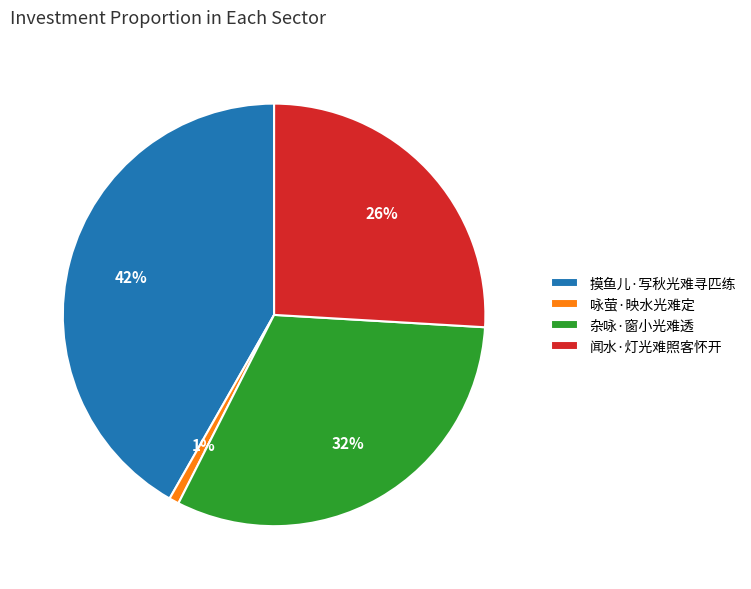

Which category has the biggest portion of the pie?

摸鱼儿·写秋光难寻匹练